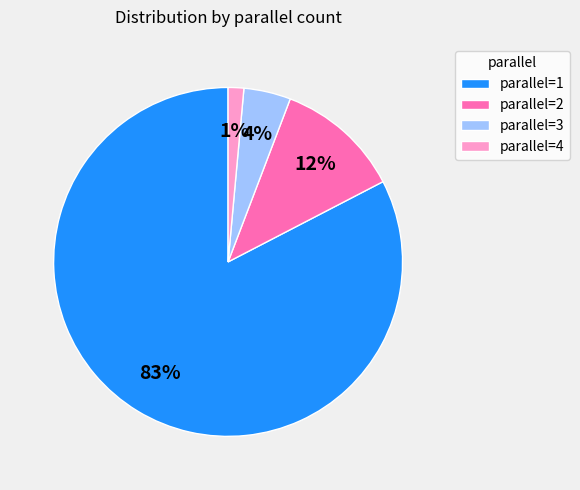

Do parallel=3 and parallel=2 together represent more than half of the pie?

No